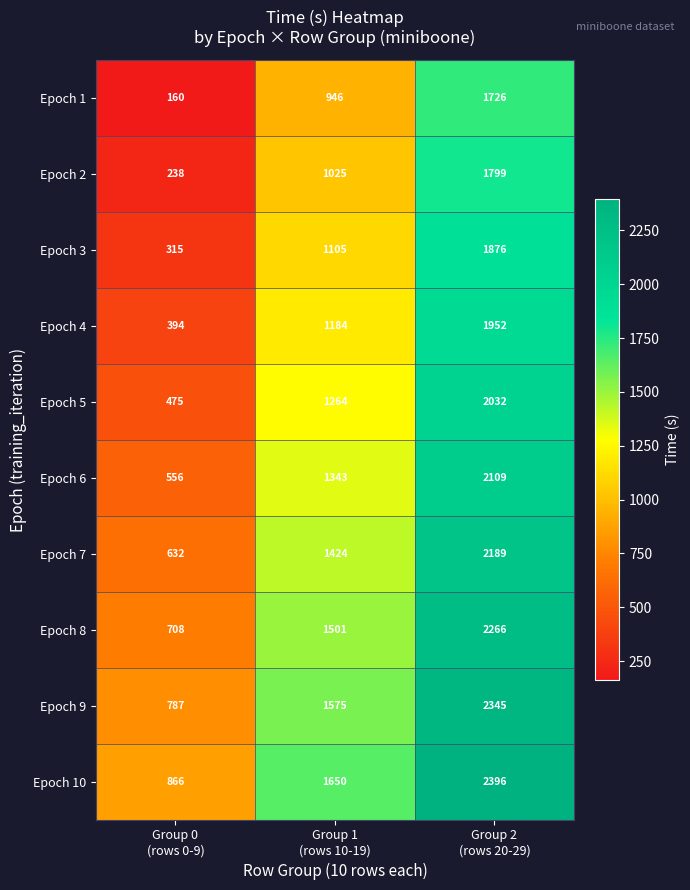

Count the Epoch 6 values in the range 556 to 2109.

3